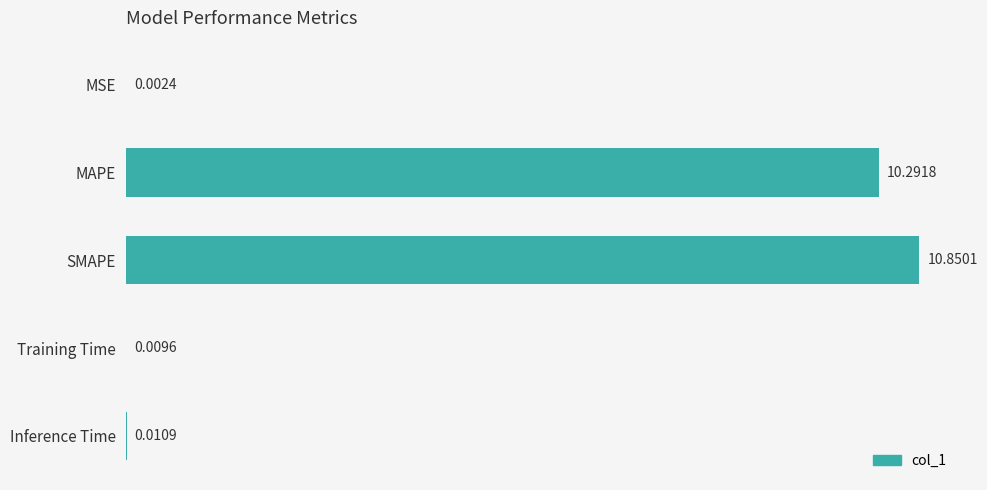

Where is the data nearest to the value 5?

Inference Time